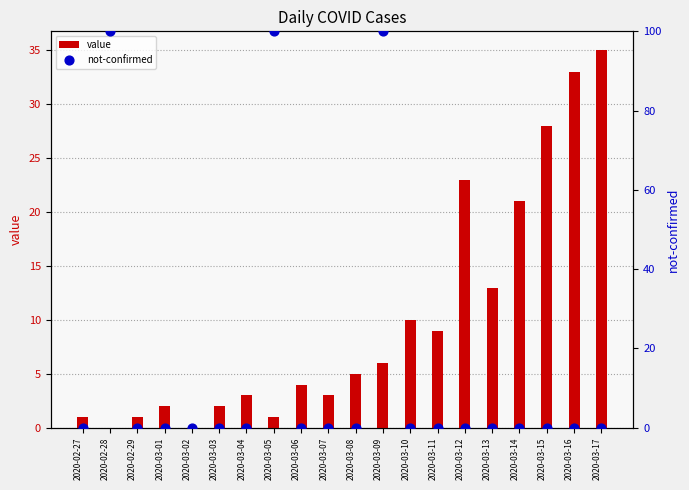

At which category is the sum across all series the highest?

2020-03-09